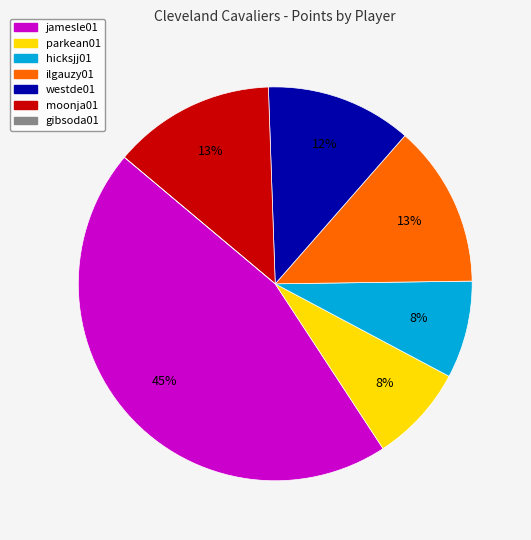

Is there a majority slice in this chart?

No